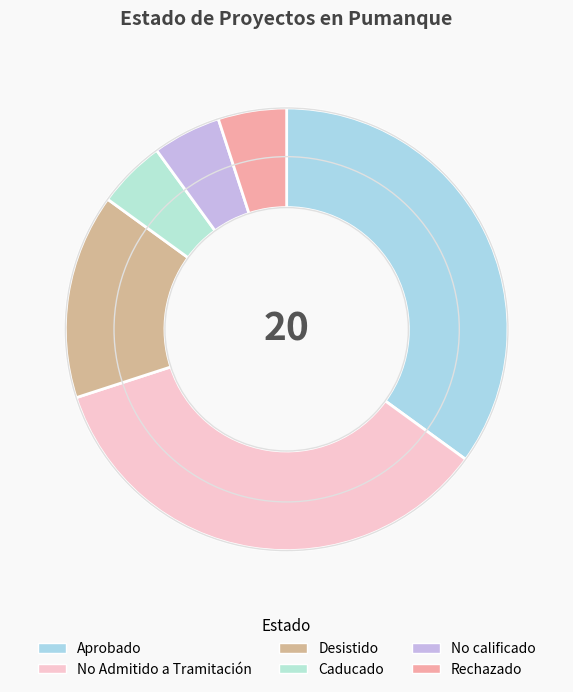

Combined, do No Admitido a Tramitación and No calificado account for over 50%?

No